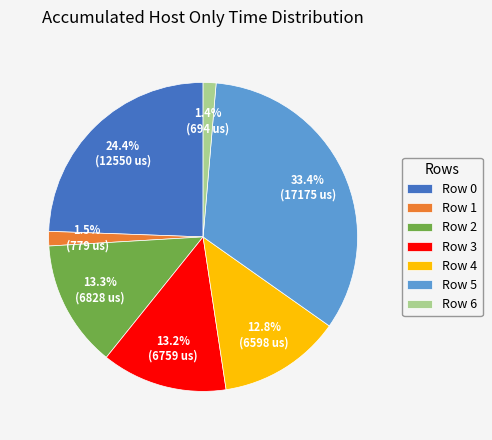

Is Row 6 the majority of the pie?

No